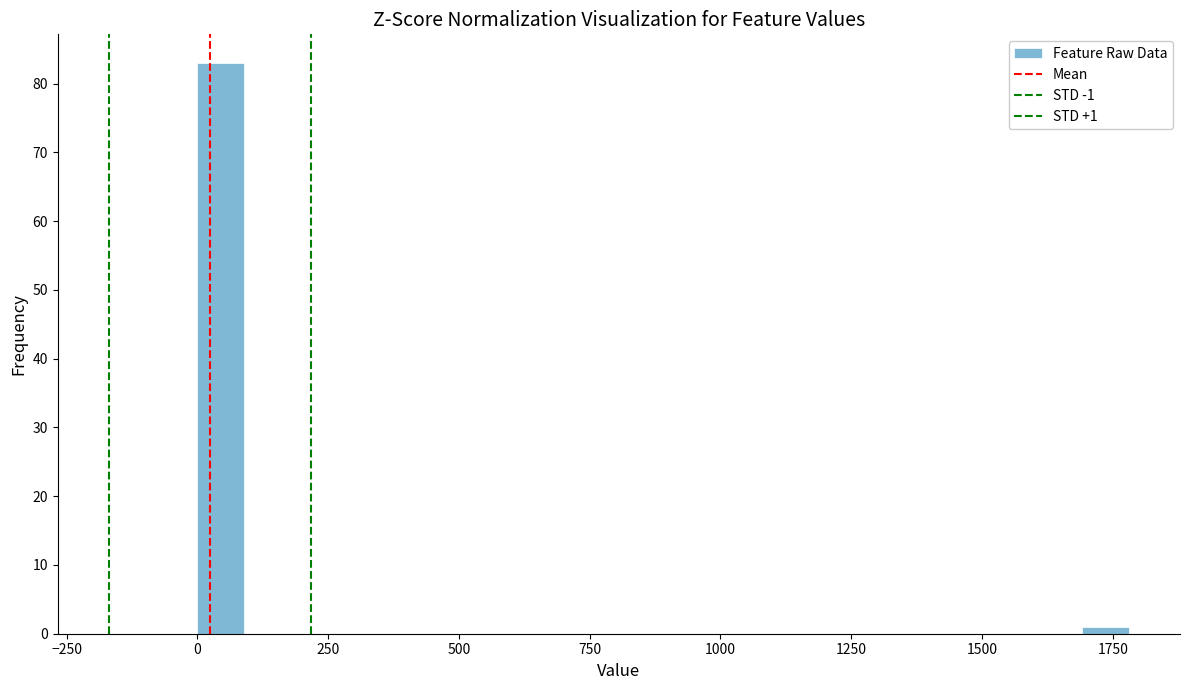

Read against the x-axis, roughly where is the centre of the tallest bar?

50